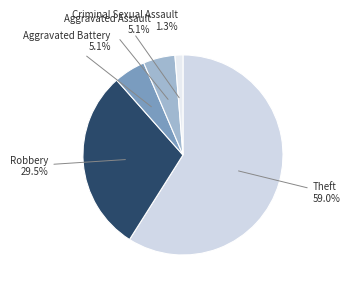

Is the sum of Aggravated Assault and Theft greater than half?

Yes